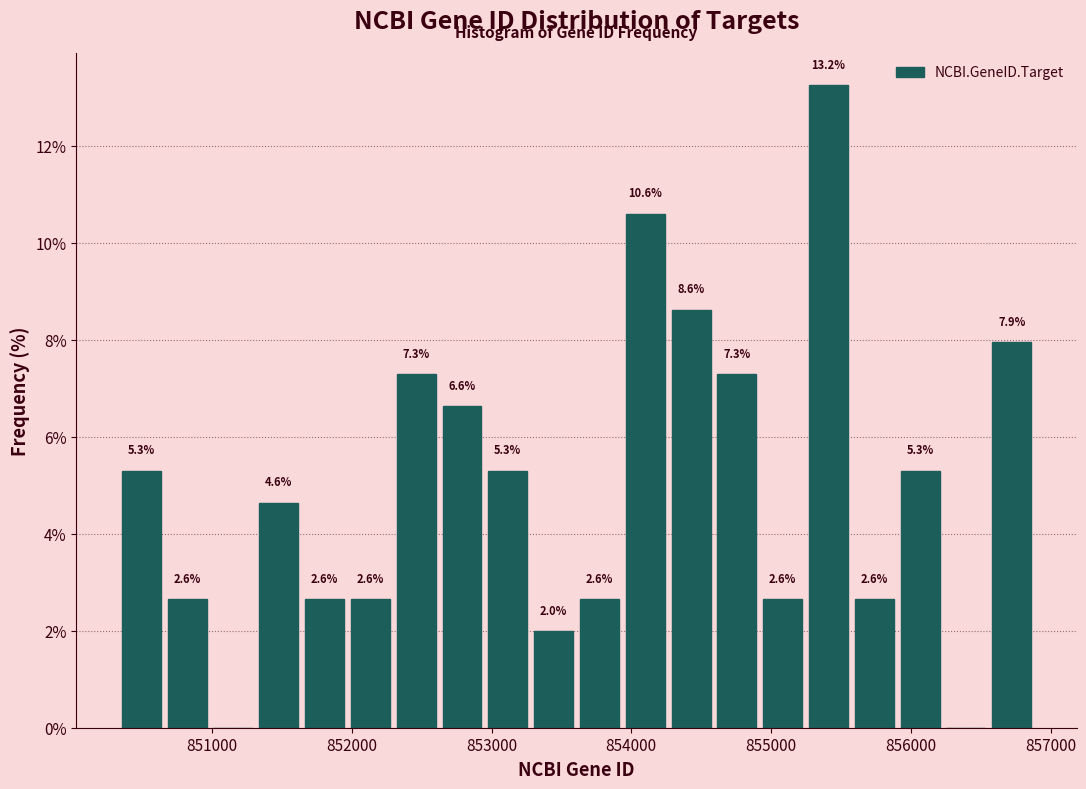

Around what value on the x-axis is the tallest bar? Give the approximate position of its centre, as read against the axis.

855400